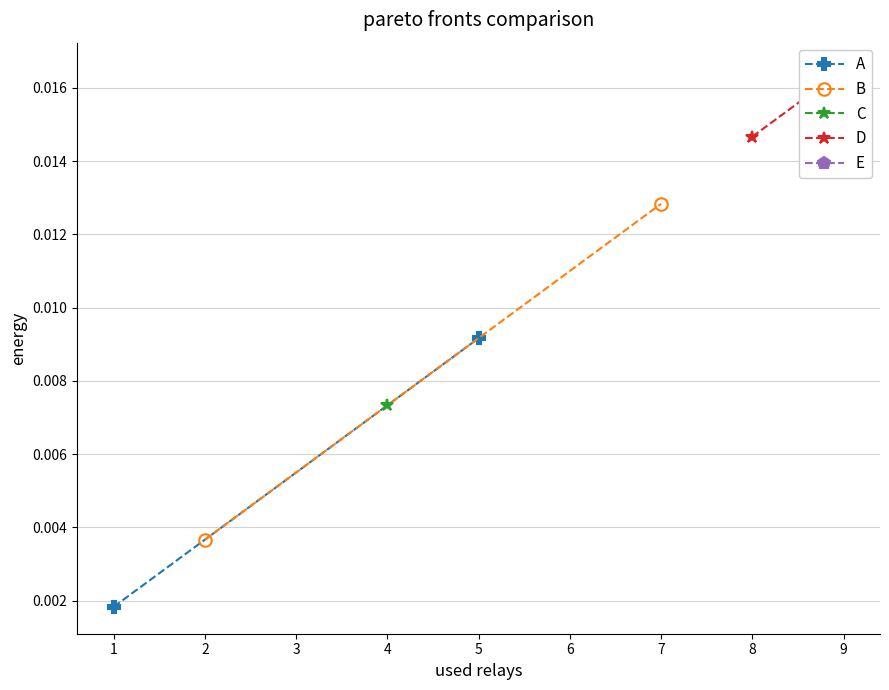

How many D values are between 0 and 1?

2